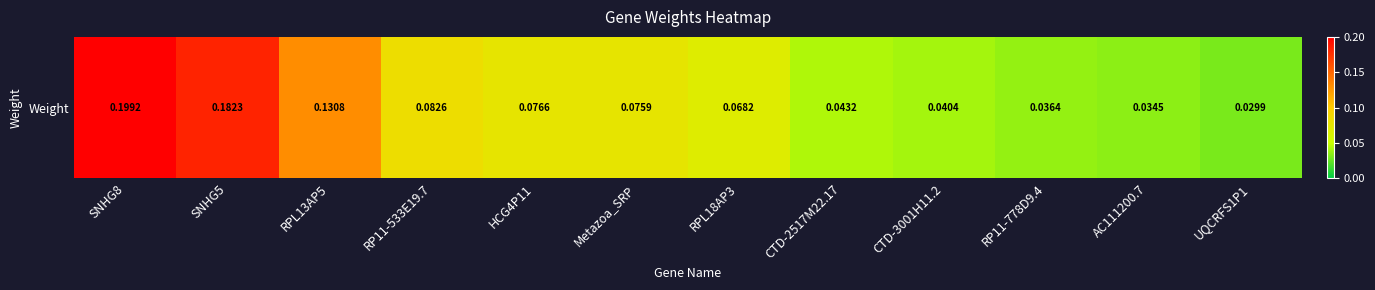

What is the greatest value displayed?

0.2